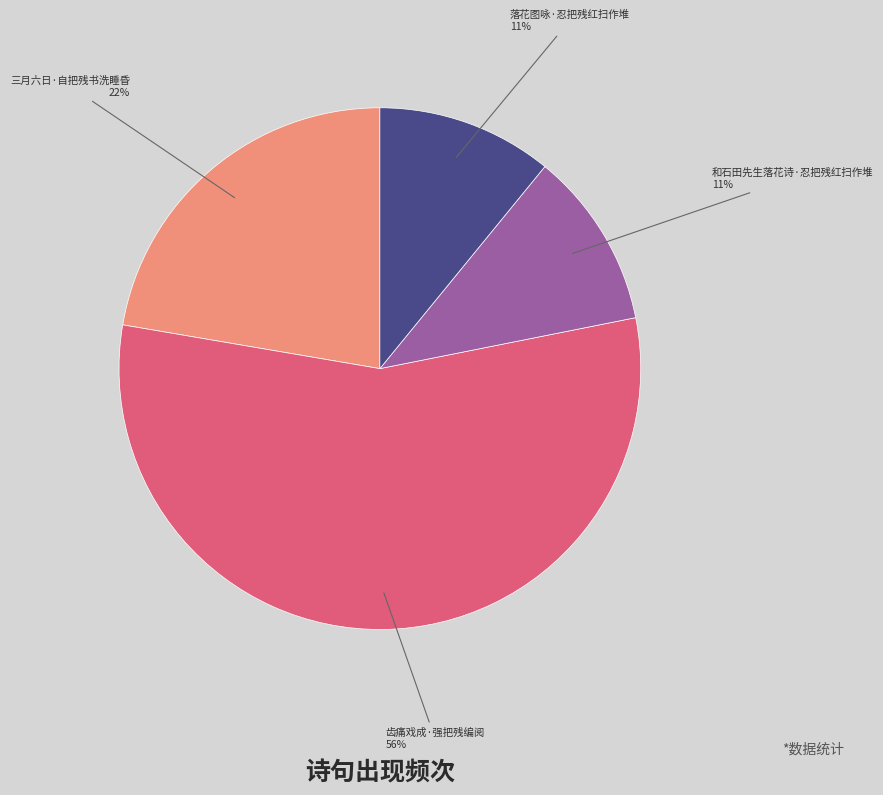

True or false: 齿痛戏成·强把残编阅 accounts for 64% of the total.

False